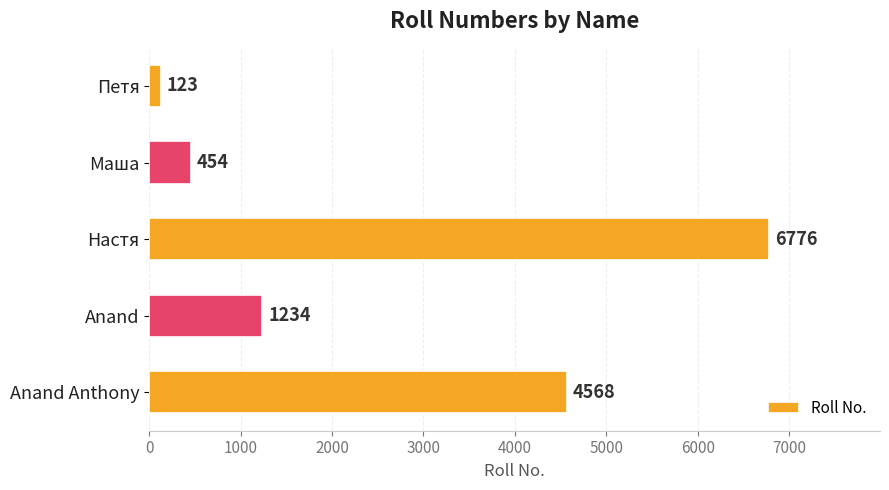

The chart shows a value of 6776 at Настя. True or false?

True